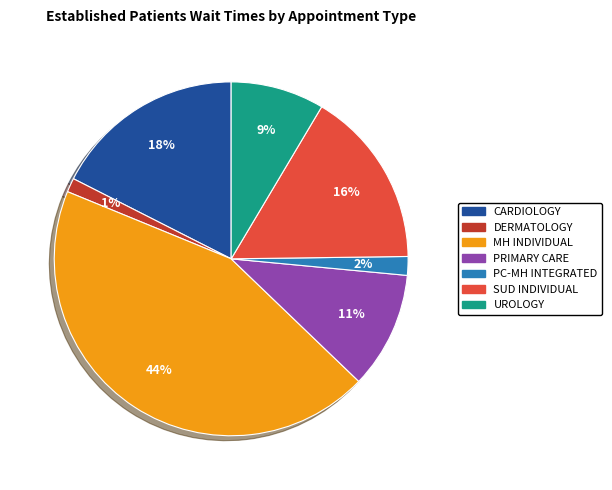

Is there a majority slice in this chart?

No